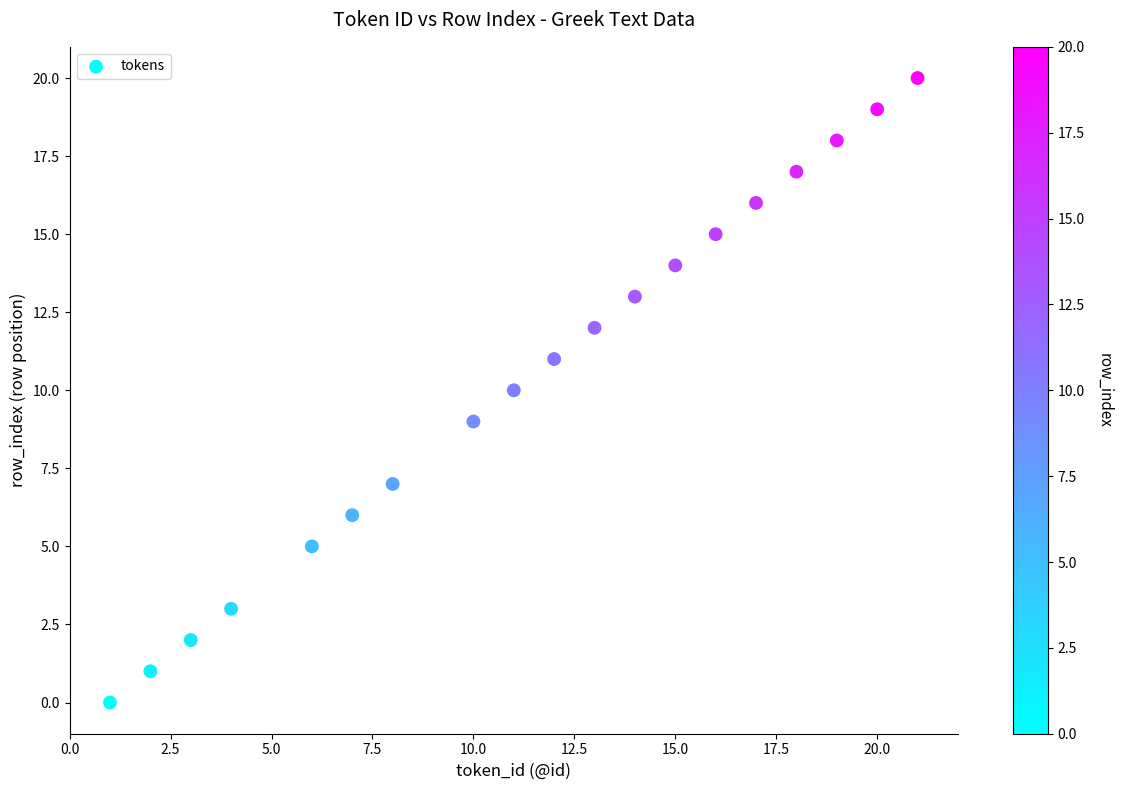

What is the range of X values (max minus min)?

20